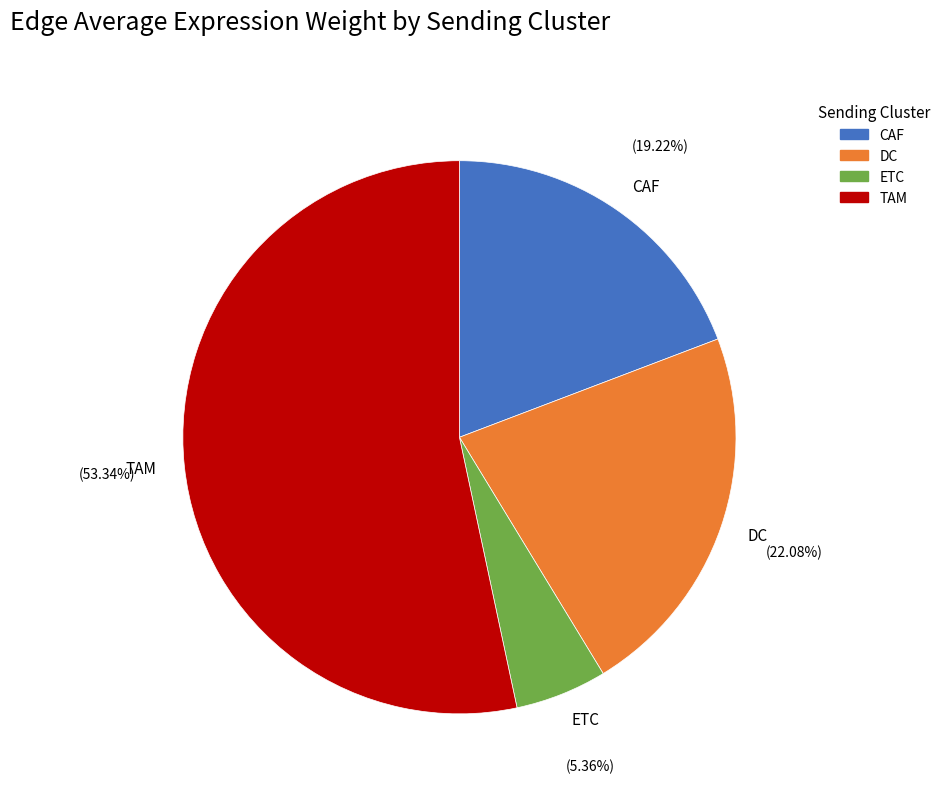

How many segments does this pie chart have?

4